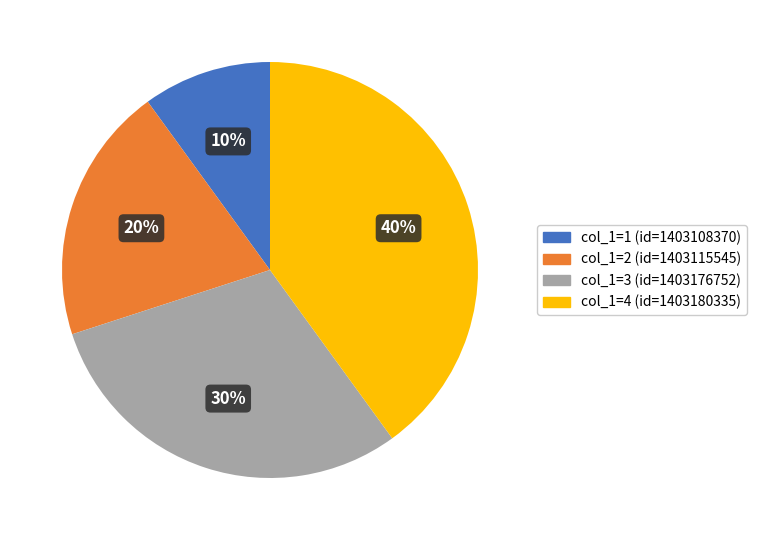

To the nearest percent, what is the difference between the col_1=1 (id=1403108370) and col_1=4 (id=1403180335) slice percentages?

30%